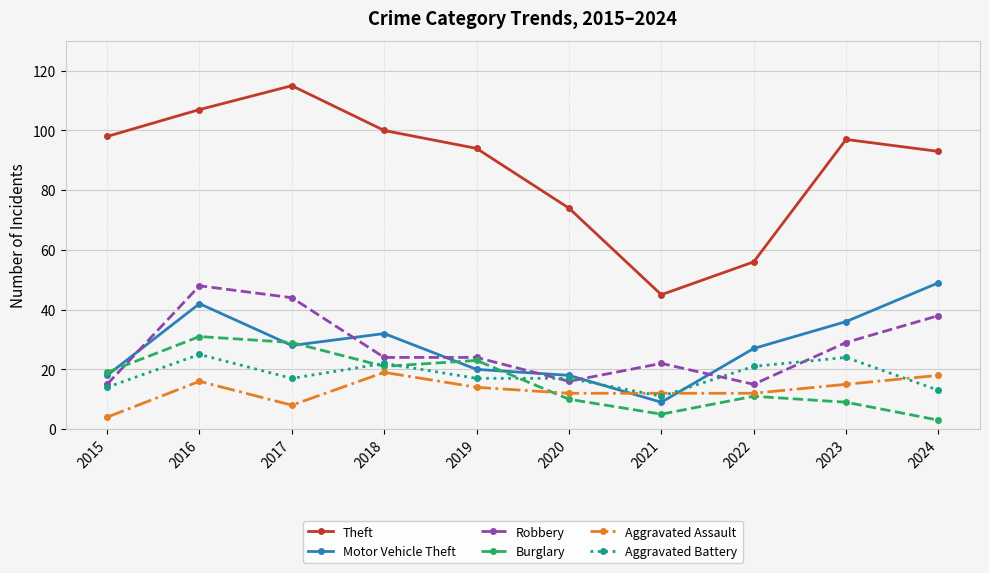

Does the chart display data point markers on the line(s)?

Yes